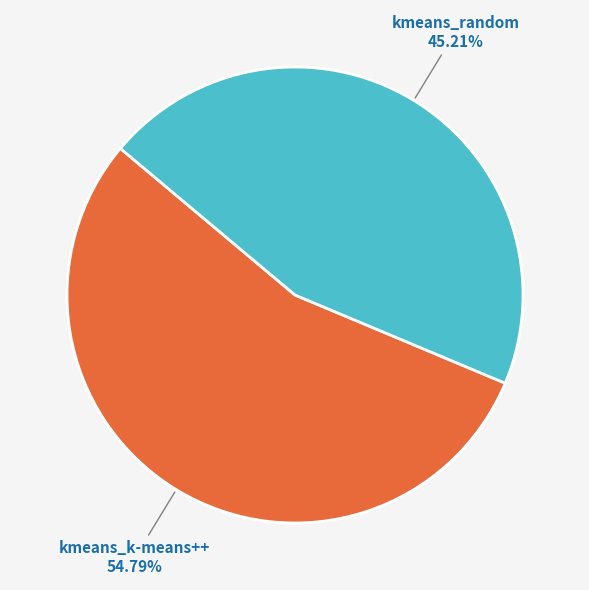

How many segments does this pie chart have?

2